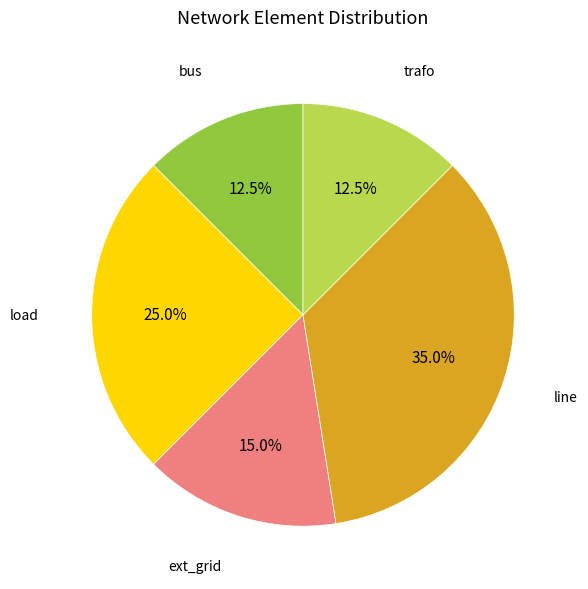

Does any single category account for the majority?

No